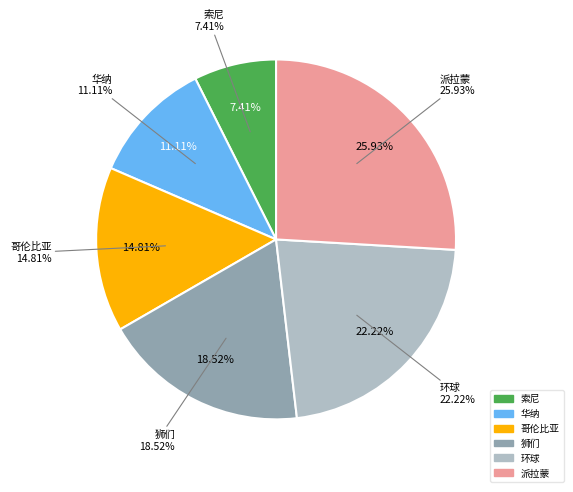

To the nearest percent, what is the difference between the largest and smallest slice percentages?

19%